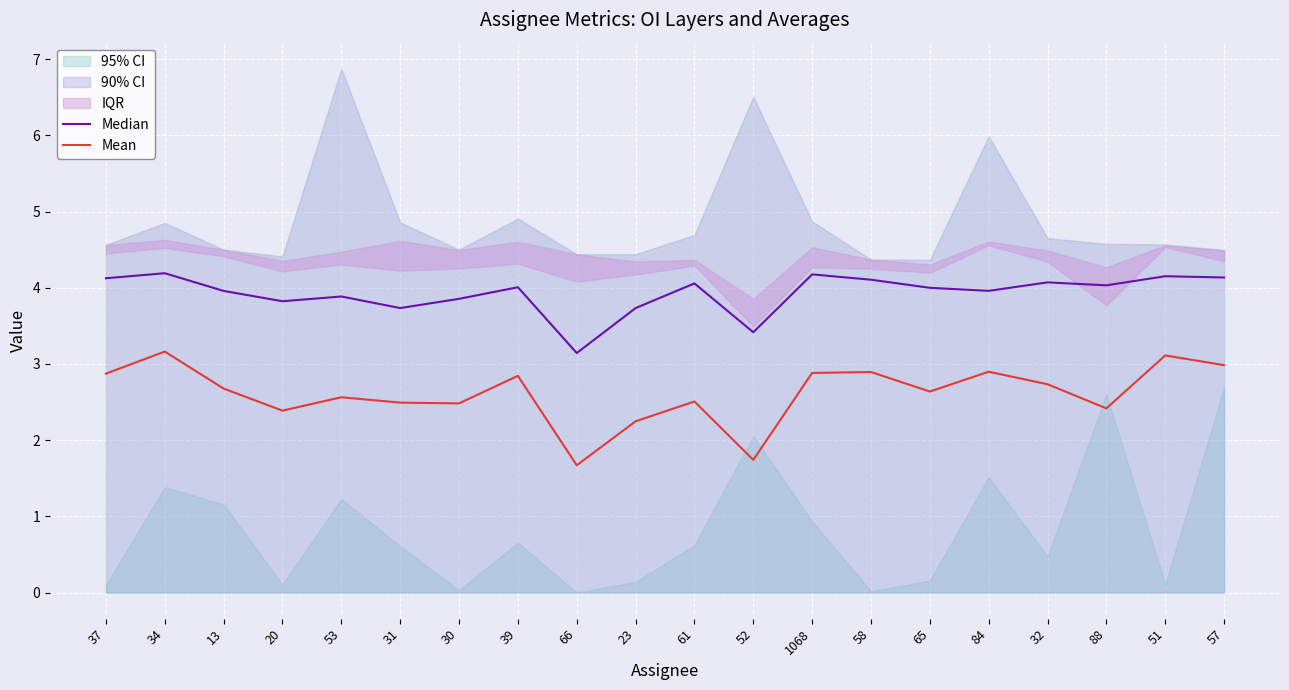

Is it true that Mean equals 2.7 at 13?

True